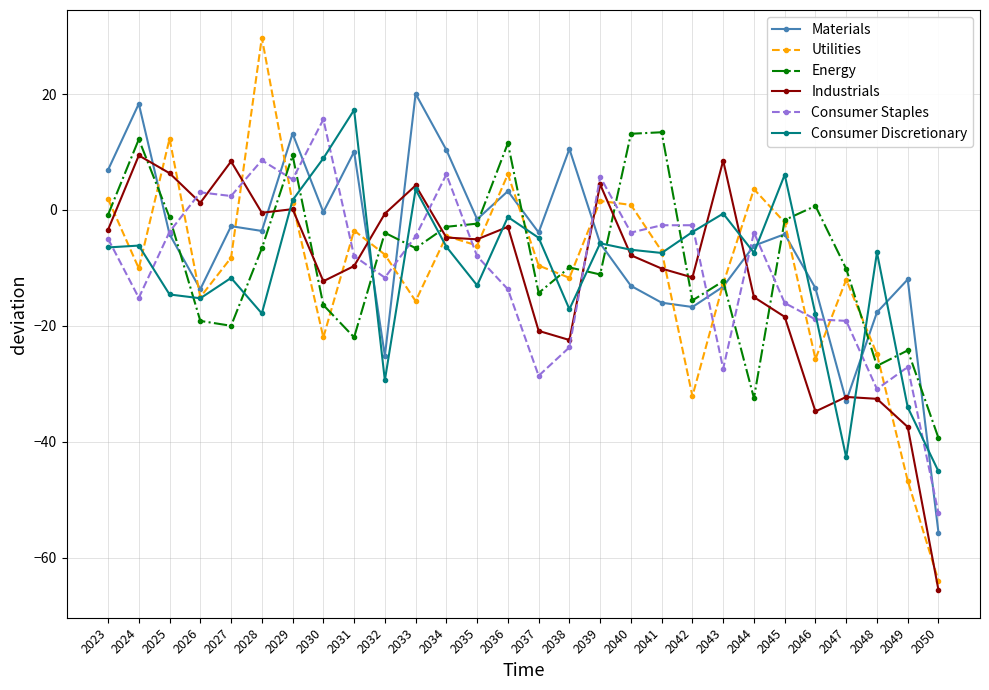

At which label does Materials first exceed -4?

2023